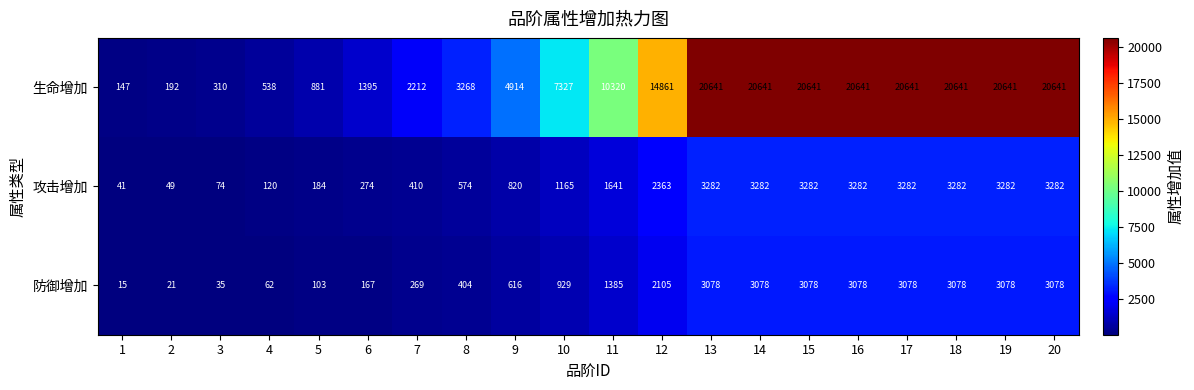

What is the minimum value for 防御增加?

15